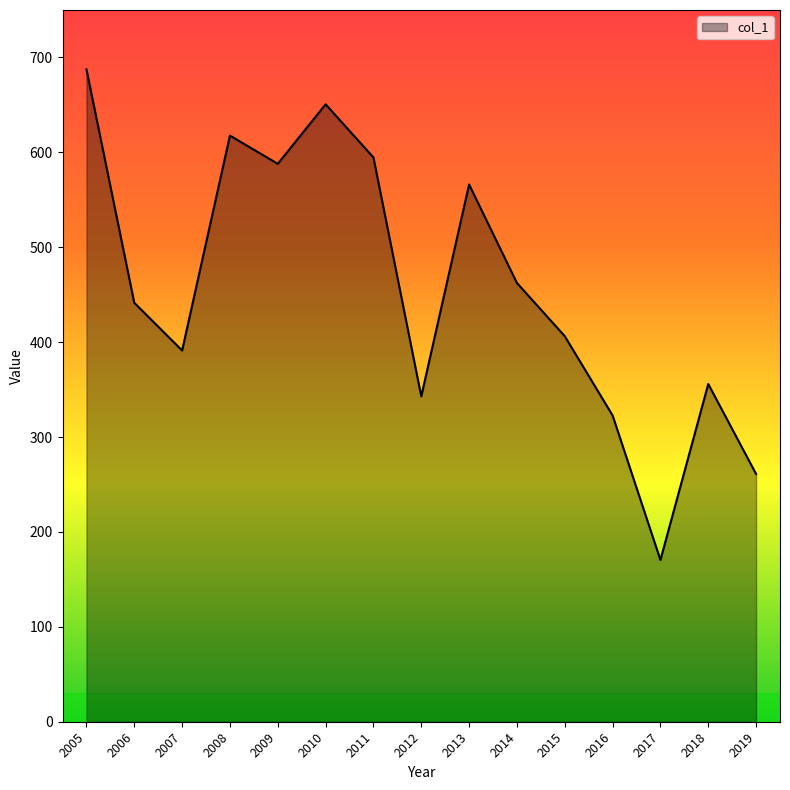

Which category has the highest value across all series?

2005